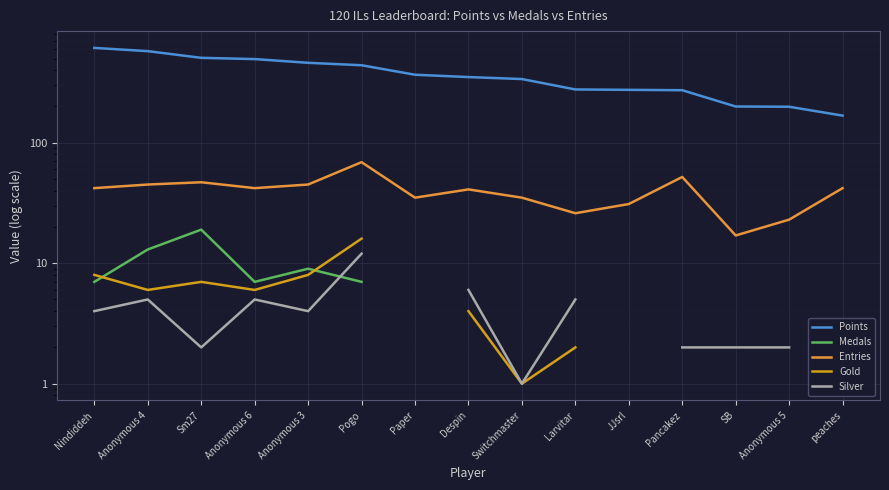

What is the sum of the Entries values at Anonymous 4 and Paper?

80.0